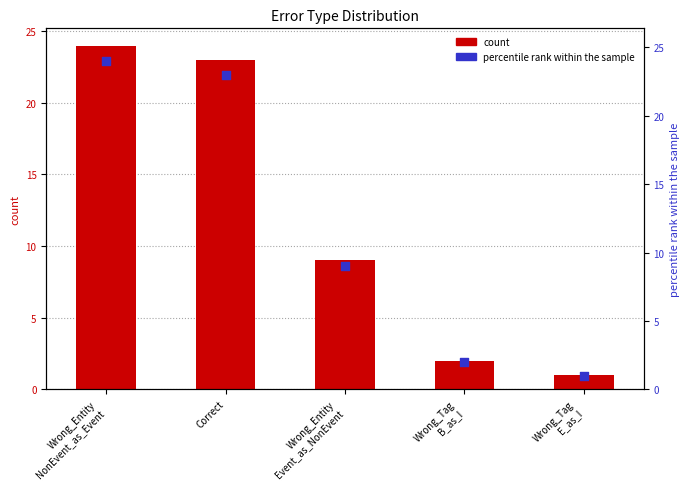

Is the value of count at Correct greater than the value of percentile rank within the sample at Wrong_Tag
E_as_I?

Yes